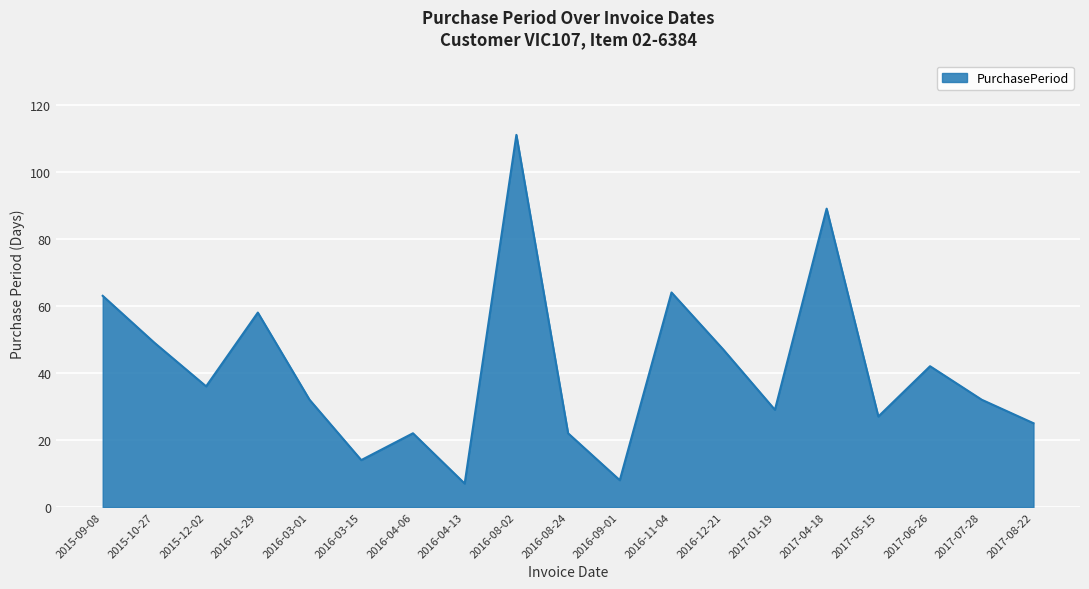

Reading left to right, what are all the values shown in this chart?

2015-09-08=63	2015-10-27=49	2015-12-02=36	2016-01-29=58	2016-03-01=32	2016-03-15=14	2016-04-06=22	2016-04-13=7	2016-08-02=111	2016-08-24=22	2016-09-01=8	2016-11-04=64	2016-12-21=47	2017-01-19=29	2017-04-18=89	2017-05-15=27	2017-06-26=42	2017-07-28=32	2017-08-22=25